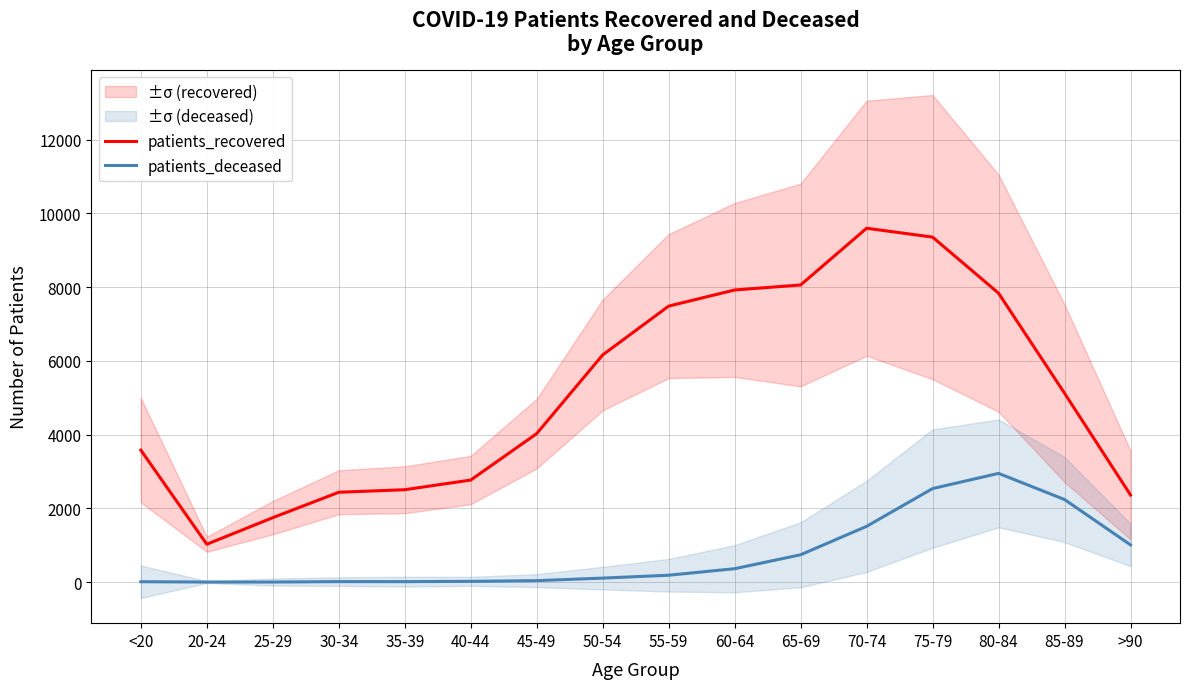

Reading left to right, list all the values displayed in this chart.

patients_recovered: <20=3581	20-24=1028	25-29=1749	30-34=2438	35-39=2507	40-44=2769	45-49=4028	50-54=6162	55-59=7486	60-64=7923	65-69=8059	70-74=9597	75-79=9357	80-84=7836	85-89=5123	>90=2364
patients_deceased: <20=12	20-24=3	25-29=3	30-34=15	35-39=14	40-44=22	45-49=41	50-54=110	55-59=188	60-64=365	65-69=743	70-74=1514	75-79=2538	80-84=2950	85-89=2241	>90=1011